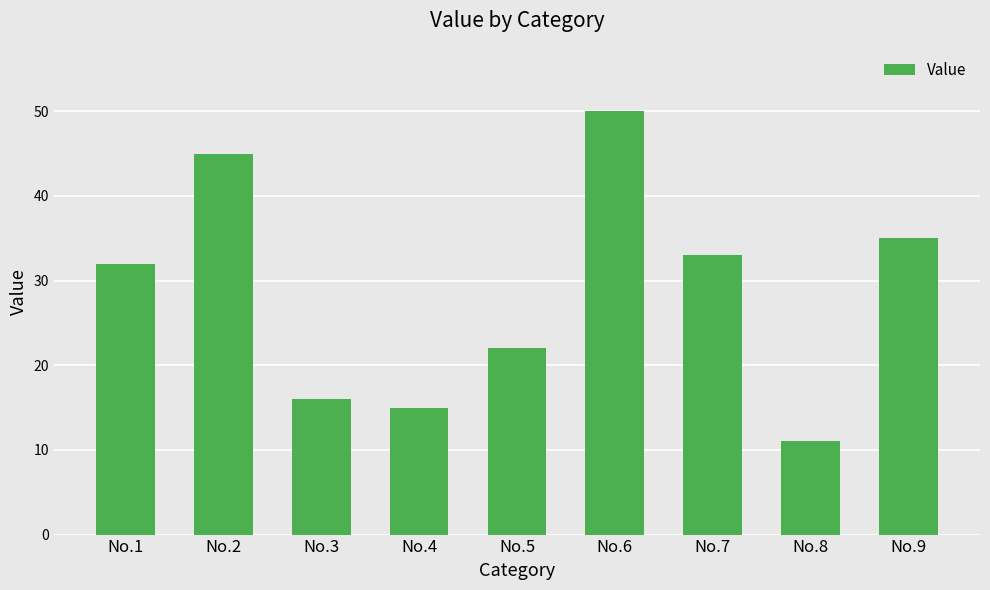

Is it true that the value at No.5 is 22?

True